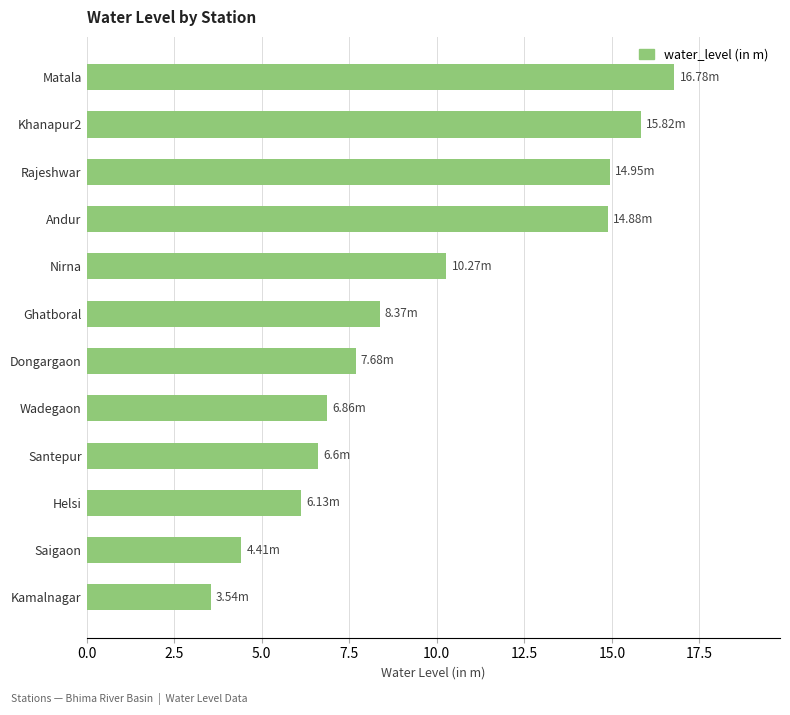

What is the label of the 5th bar from the top?

Nirna